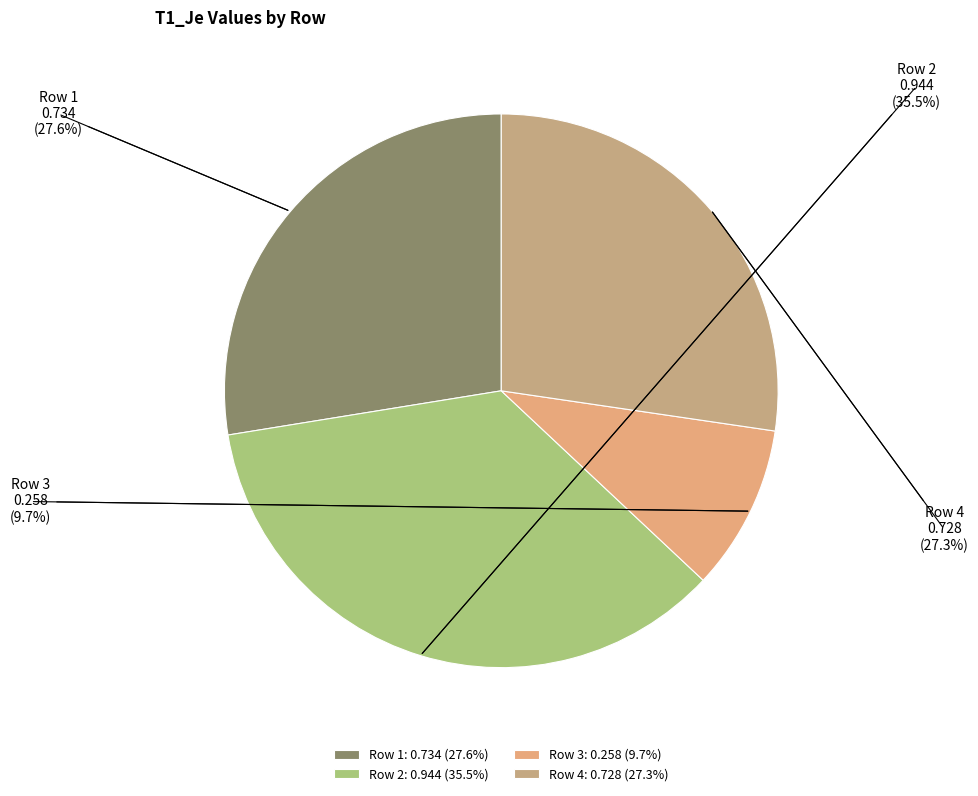

Do Row 2 and Row 1 together represent more than half of the pie?

Yes